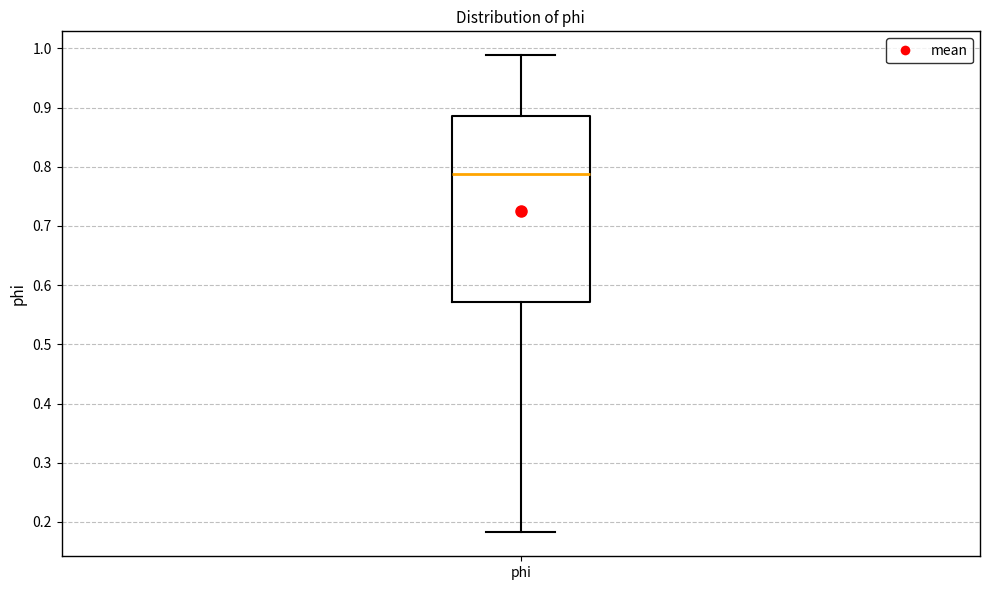

Transcribe this box plot: give where the median line is, the range the box spans, and where the two whiskers end, as read against the y-axis. The values are not printed on the chart, so give them approximately, as read against the axis.

median 0.79, box 0.57 to 0.89, whiskers 0.18 to 0.99